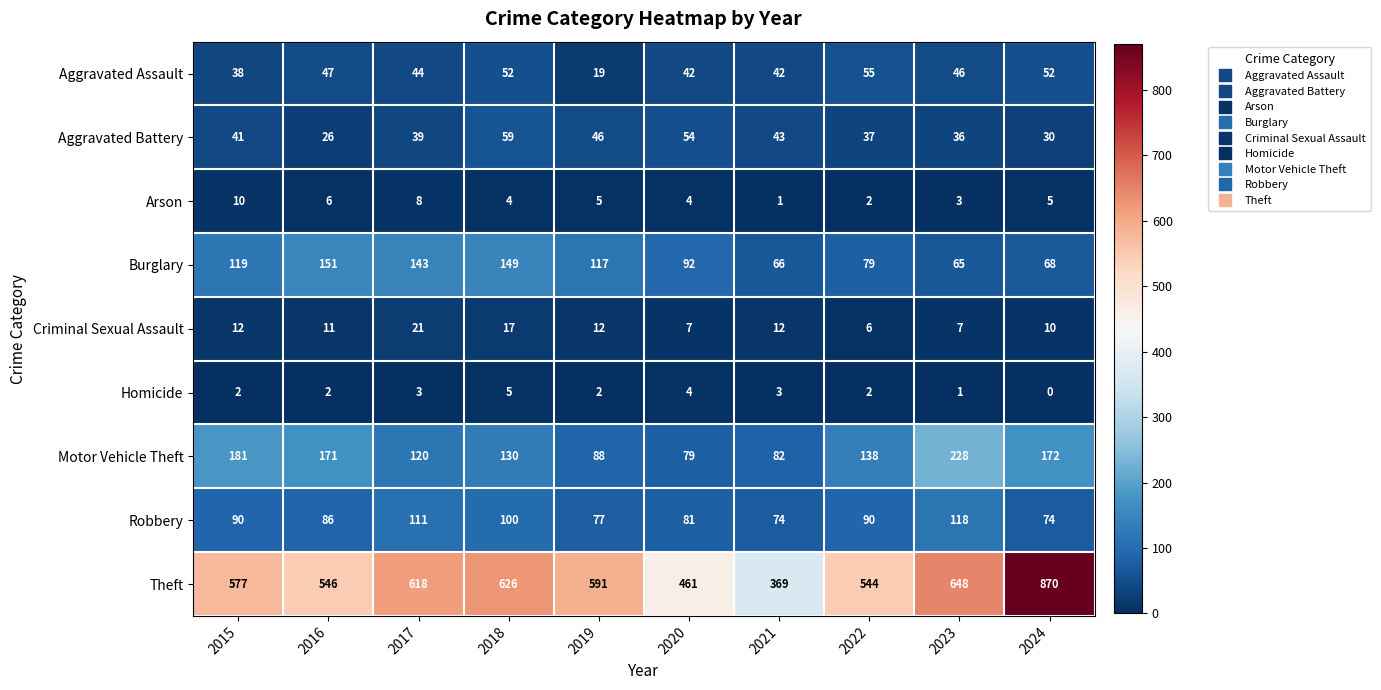

What is the difference between the maximum and minimum values in the Theft series?

501